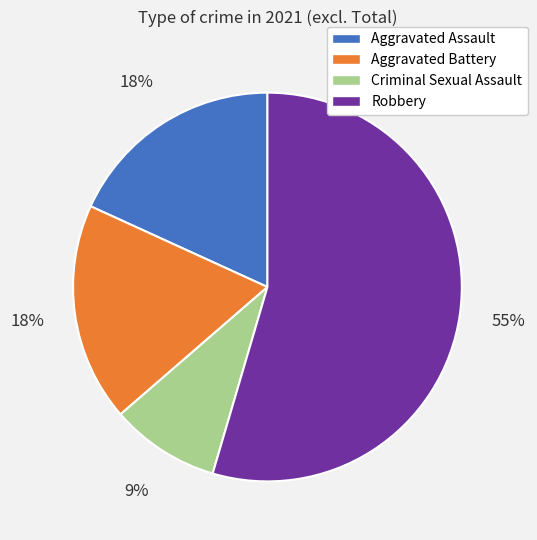

The Robbery slice represents 55% of the pie. True or false?

True